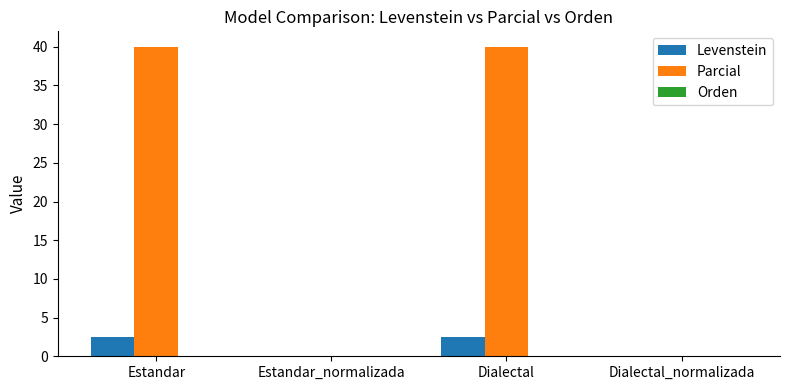

What is the sum of the Parcial values at Estandar and Dialectal_normalizada?

40.0